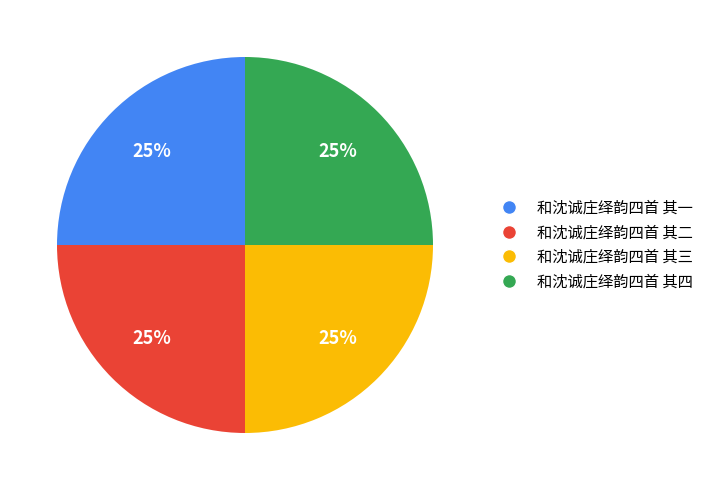

To the nearest percent, what percentage of the pie is 和沈诚庄绎韵四首 其三?

25%